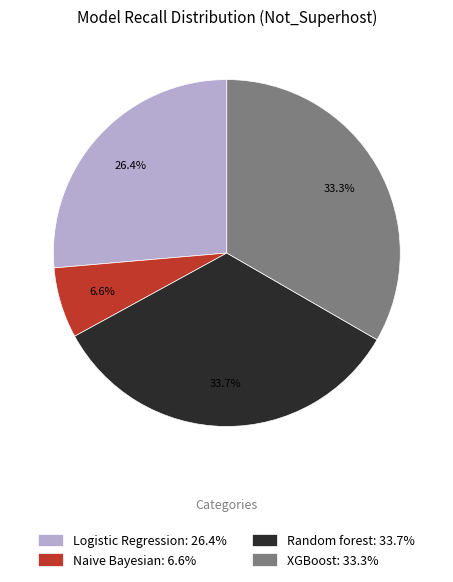

Which has a higher value, Naive Bayesian or Random forest?

Random forest